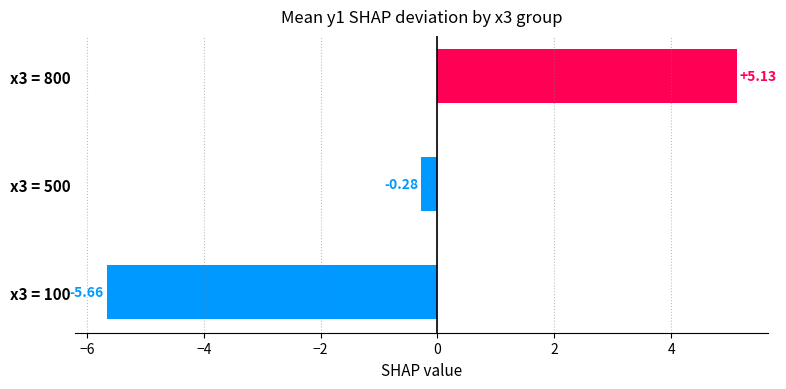

Between x3 = 100 and x3 = 800, which is larger?

x3 = 800